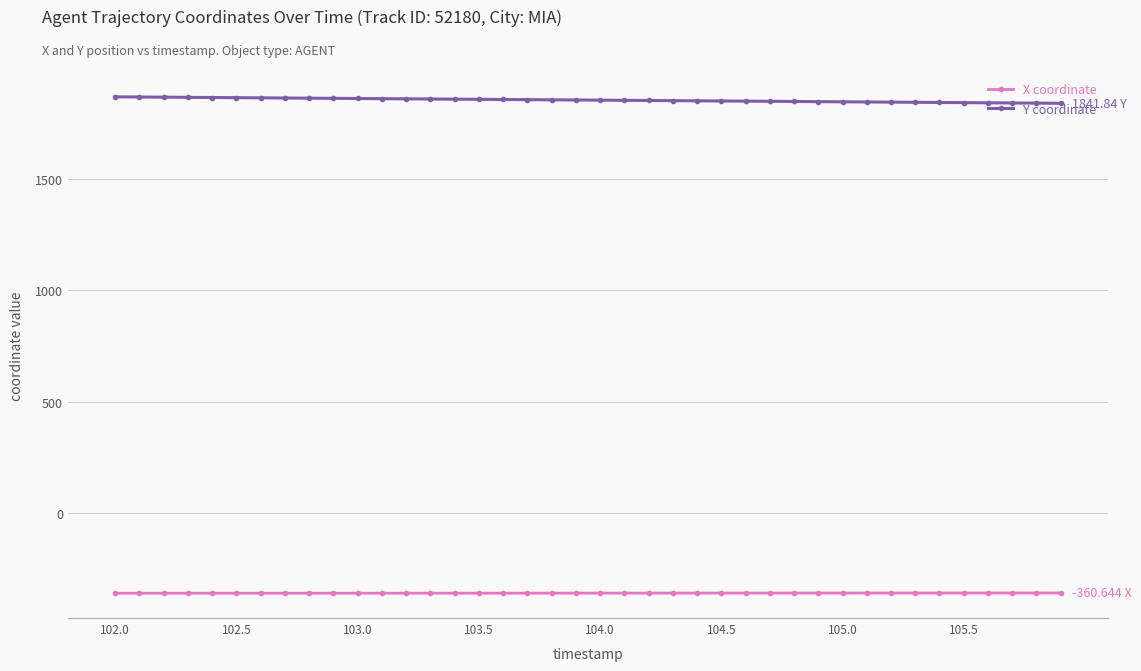

At how many categories does at least one series exceed 100?

40